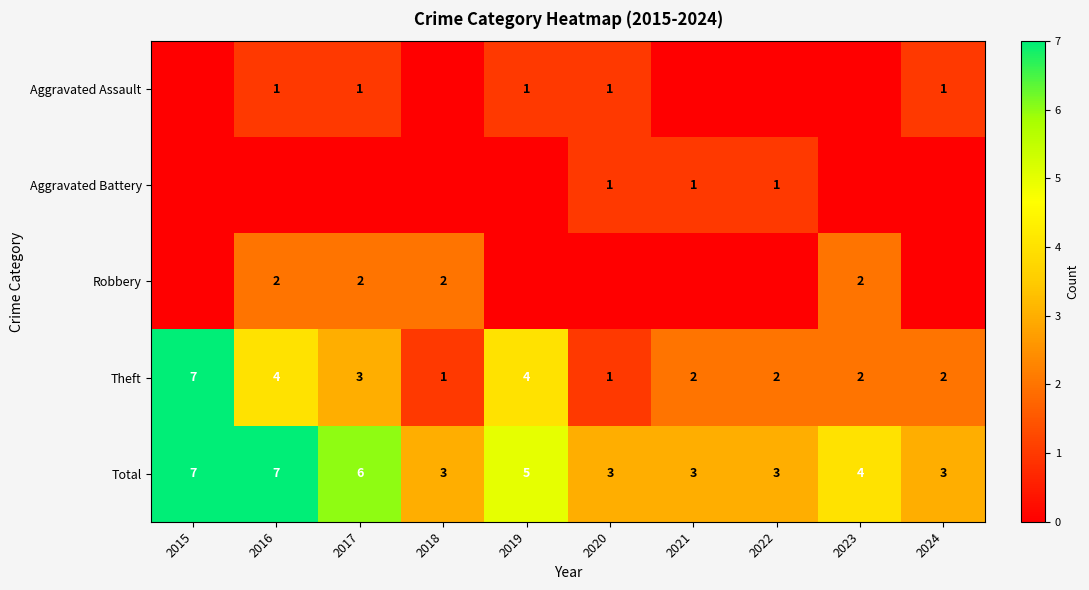

What is the sum of all Total values?

44